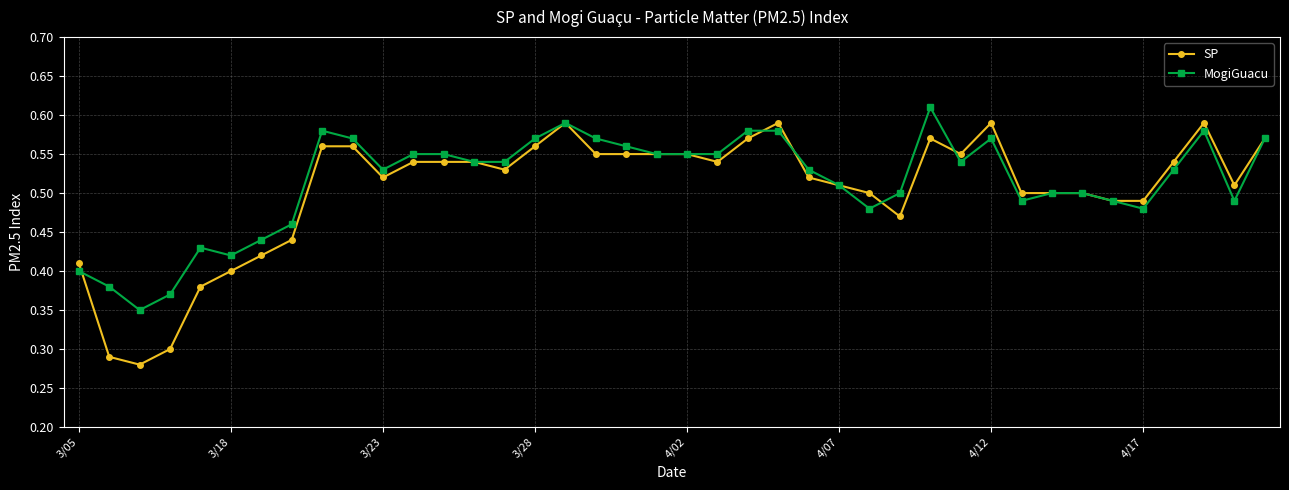

Count the SP values in the range 0 to 1.

40